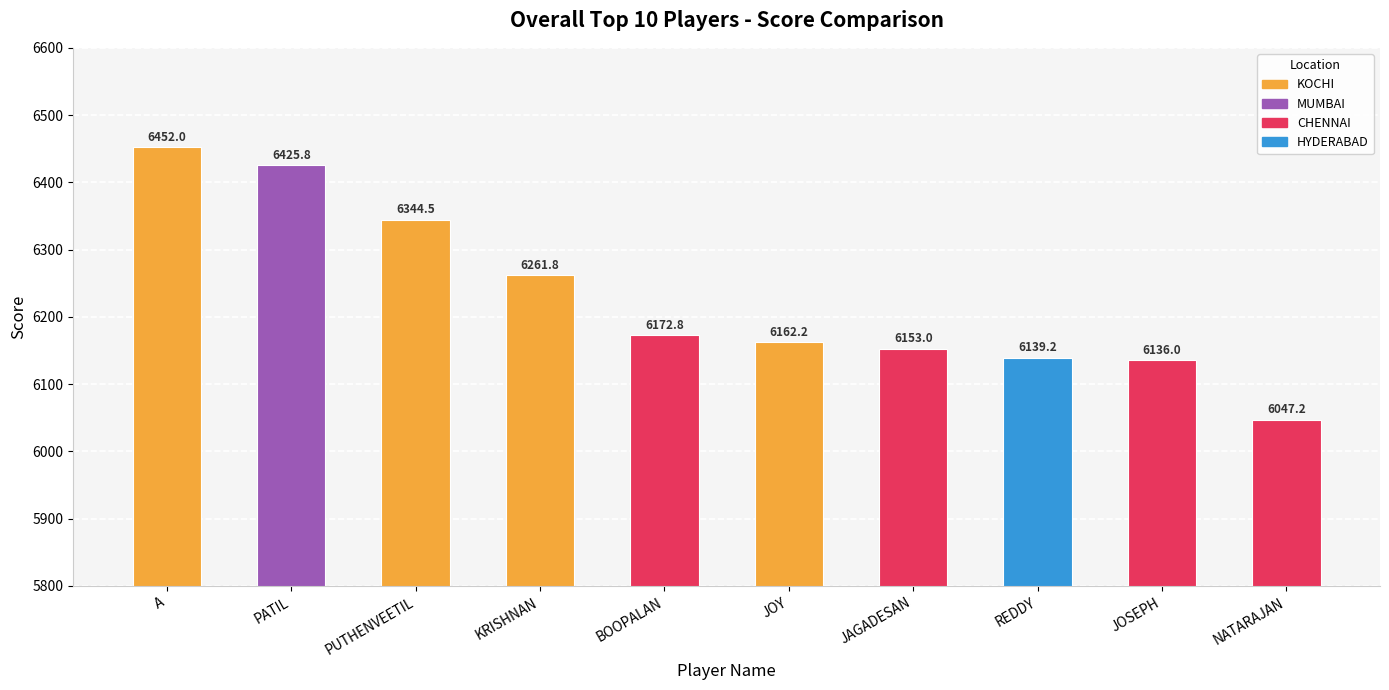

The chart shows a value of 6139.2 at REDDY. True or false?

True